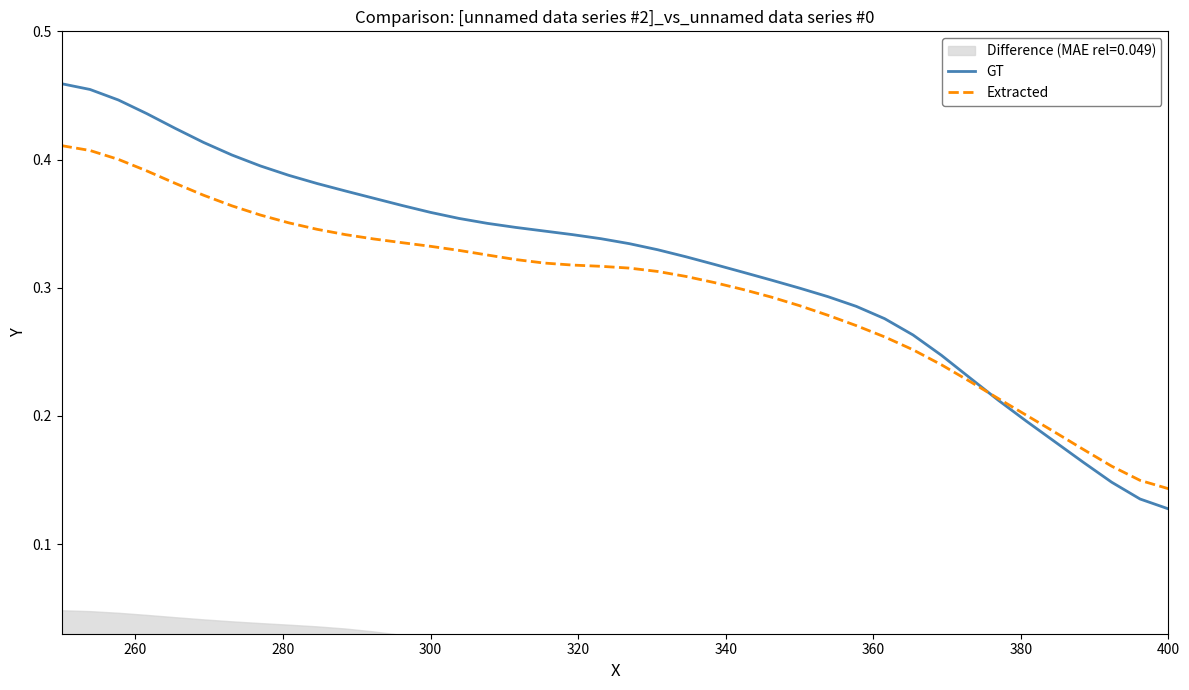

Which category has the lowest value in the Extracted series?

400